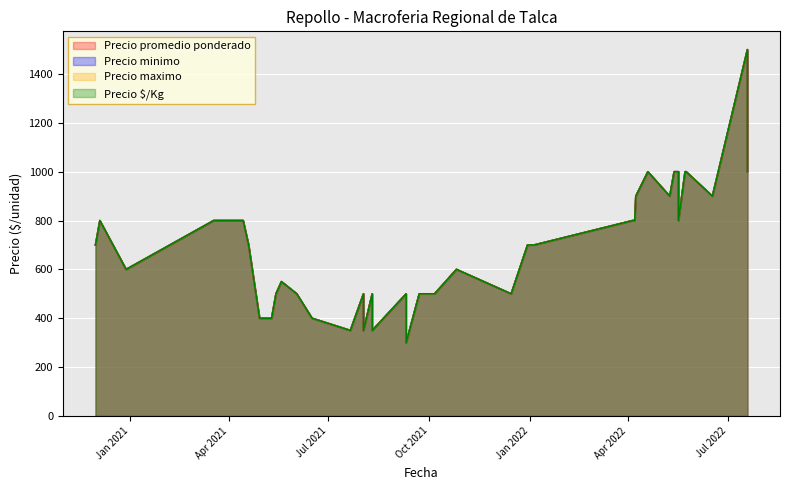

List the series in order of their peak value, lowest first.

Precio promedio ponderado, Precio minimo, Precio maximo, Precio $/Kg